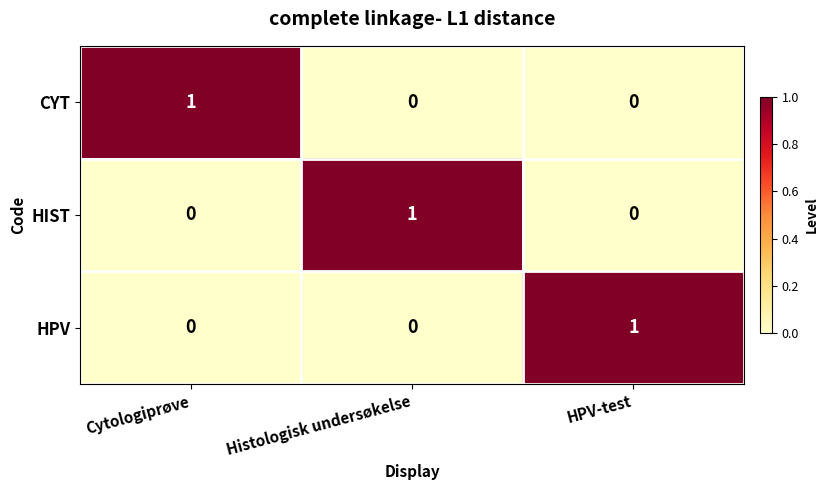

How many data points does each series have?

3